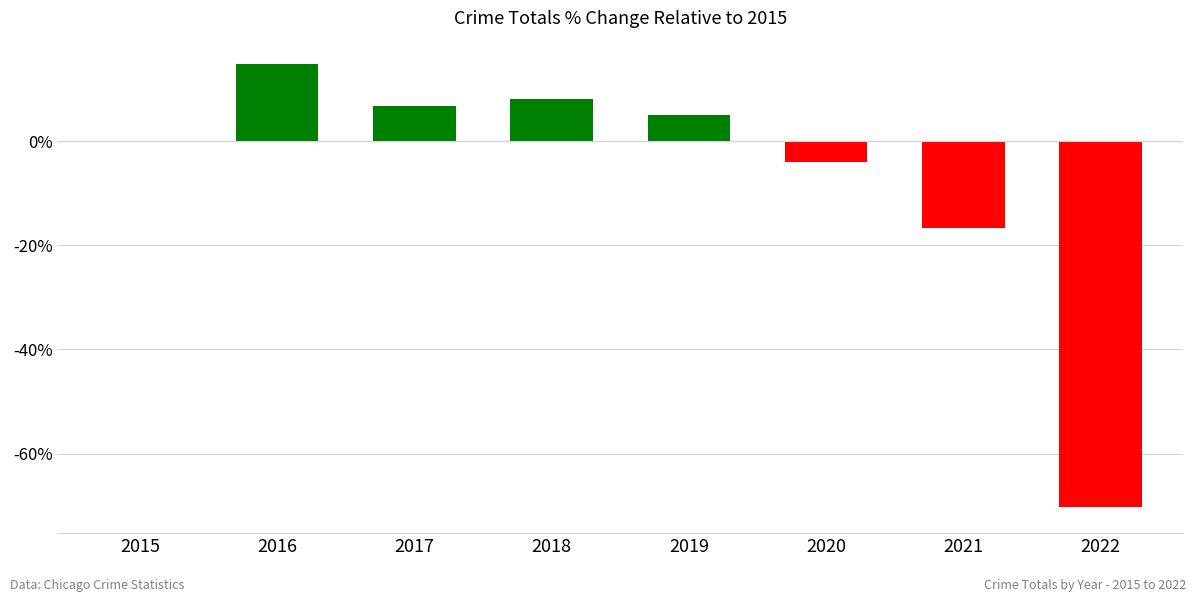

Are the bars horizontal?

No